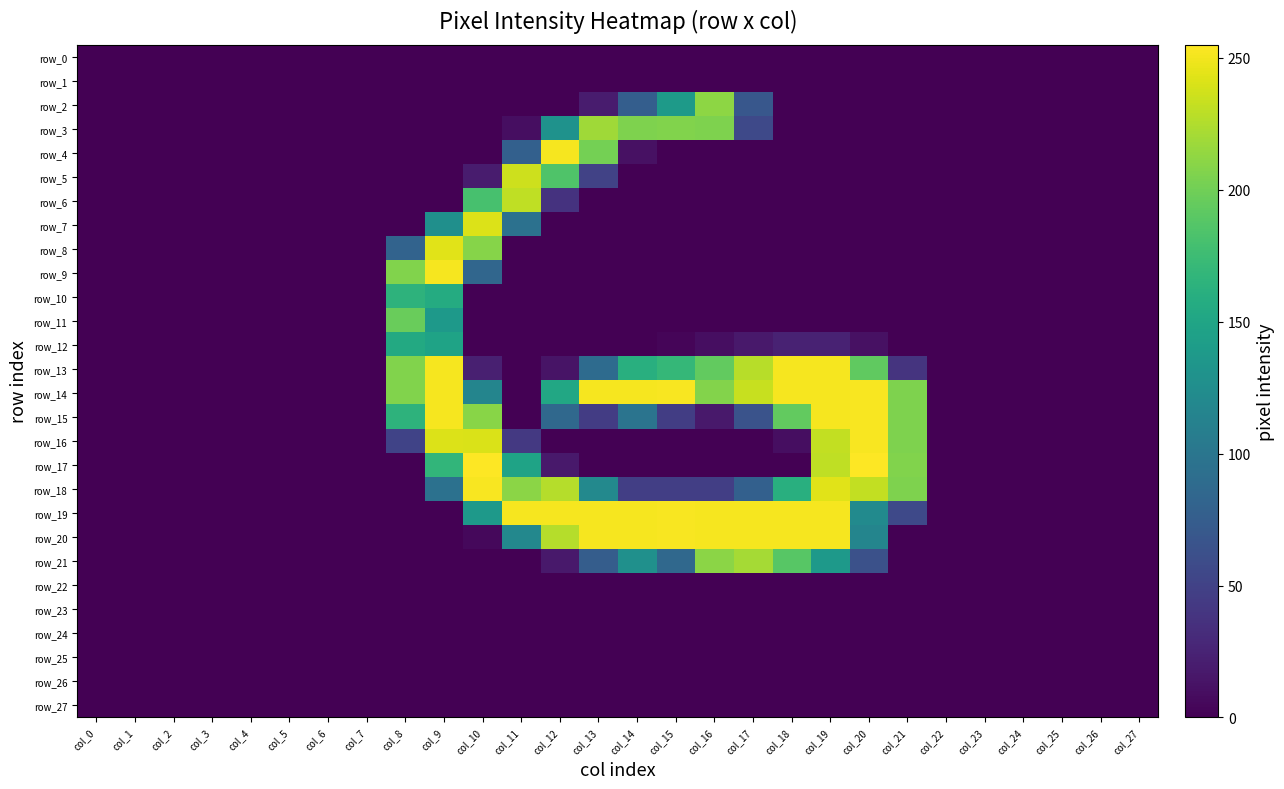

Between col_2 and col_23, which series saw the biggest shift?

row_0